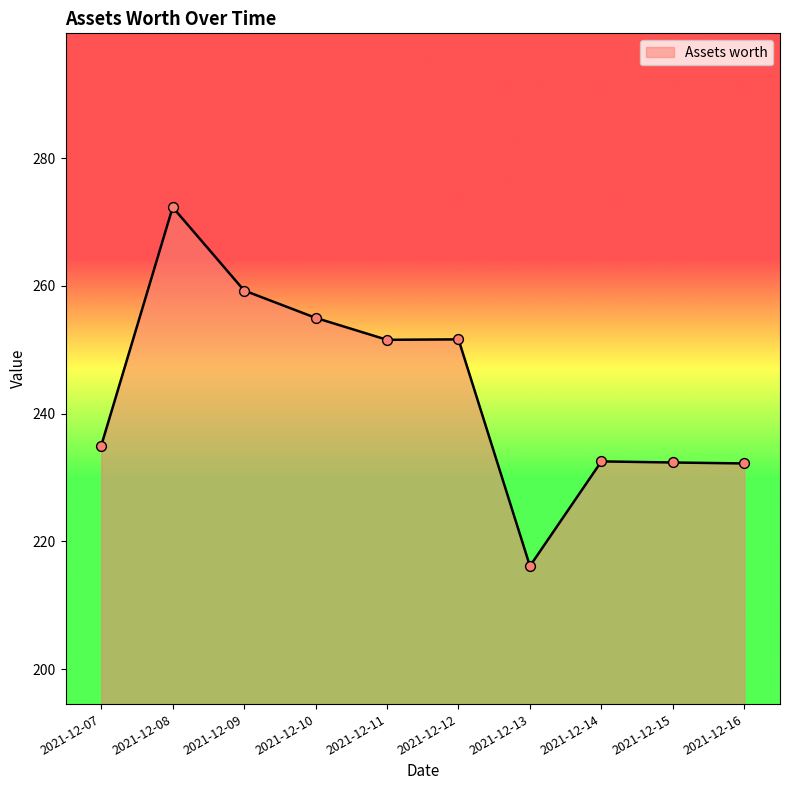

Approximately how many times larger is the value at 2021-12-08 compared to 2021-12-13?

1.3